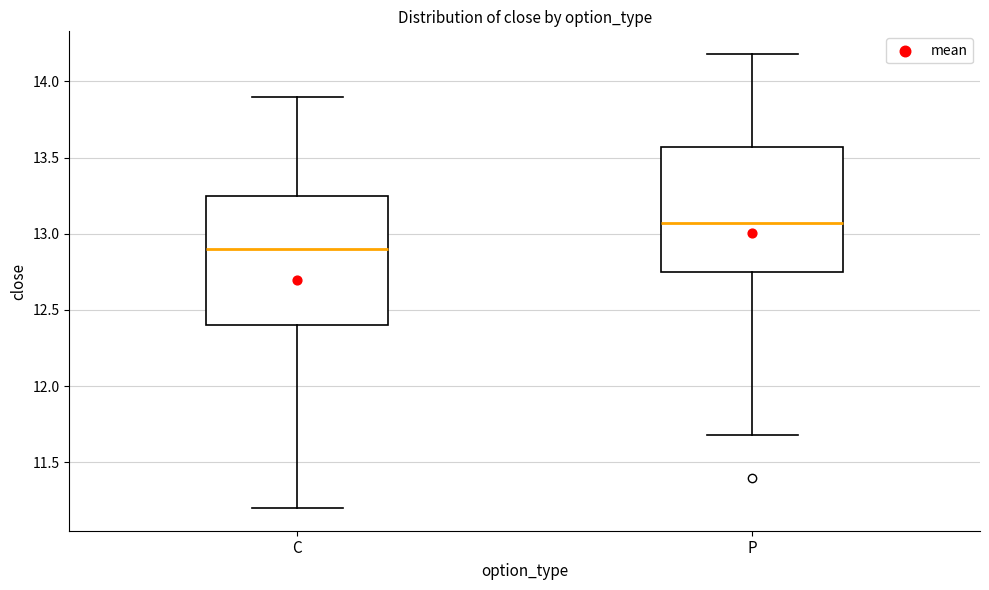

Reading left to right, transcribe this box plot: for each box, give where its median line is, the range the box spans, and where its two whiskers end, as read against the y-axis. The values are not printed on the chart, so give them approximately, as read against the axis.

C: median 12.90, box 12.40 to 13.25, whiskers 11.20 to 13.90
P: median 13.05, box 12.75 to 13.55, whiskers 11.70 to 14.20